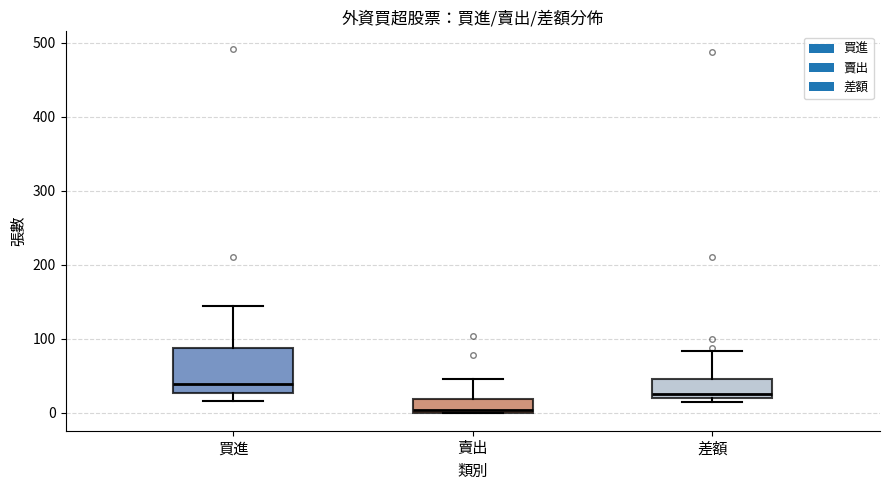

Which box's median line is the lowest?

賣出